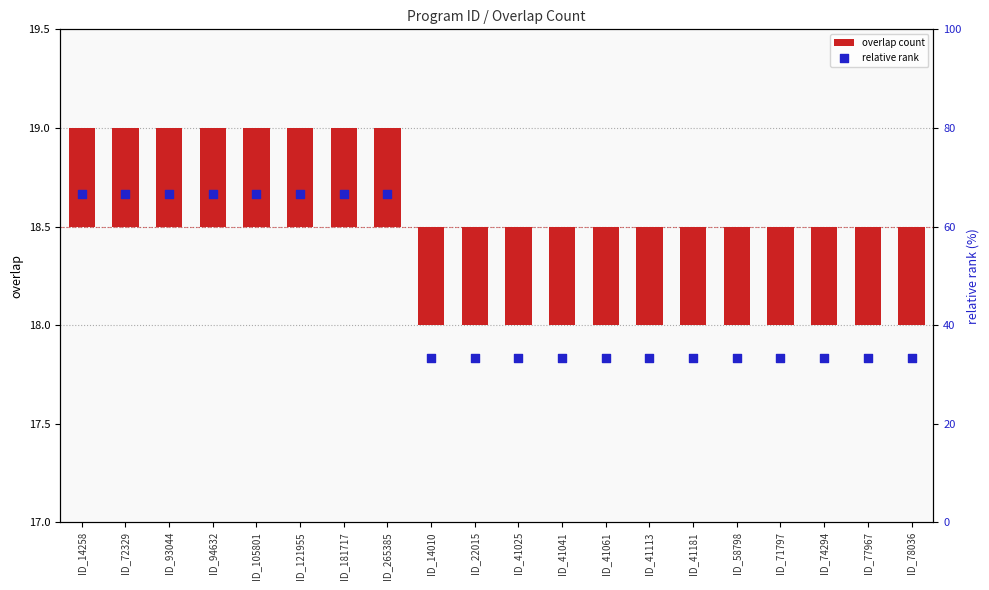

What are all the series names shown in the legend?

overlap count, relative rank